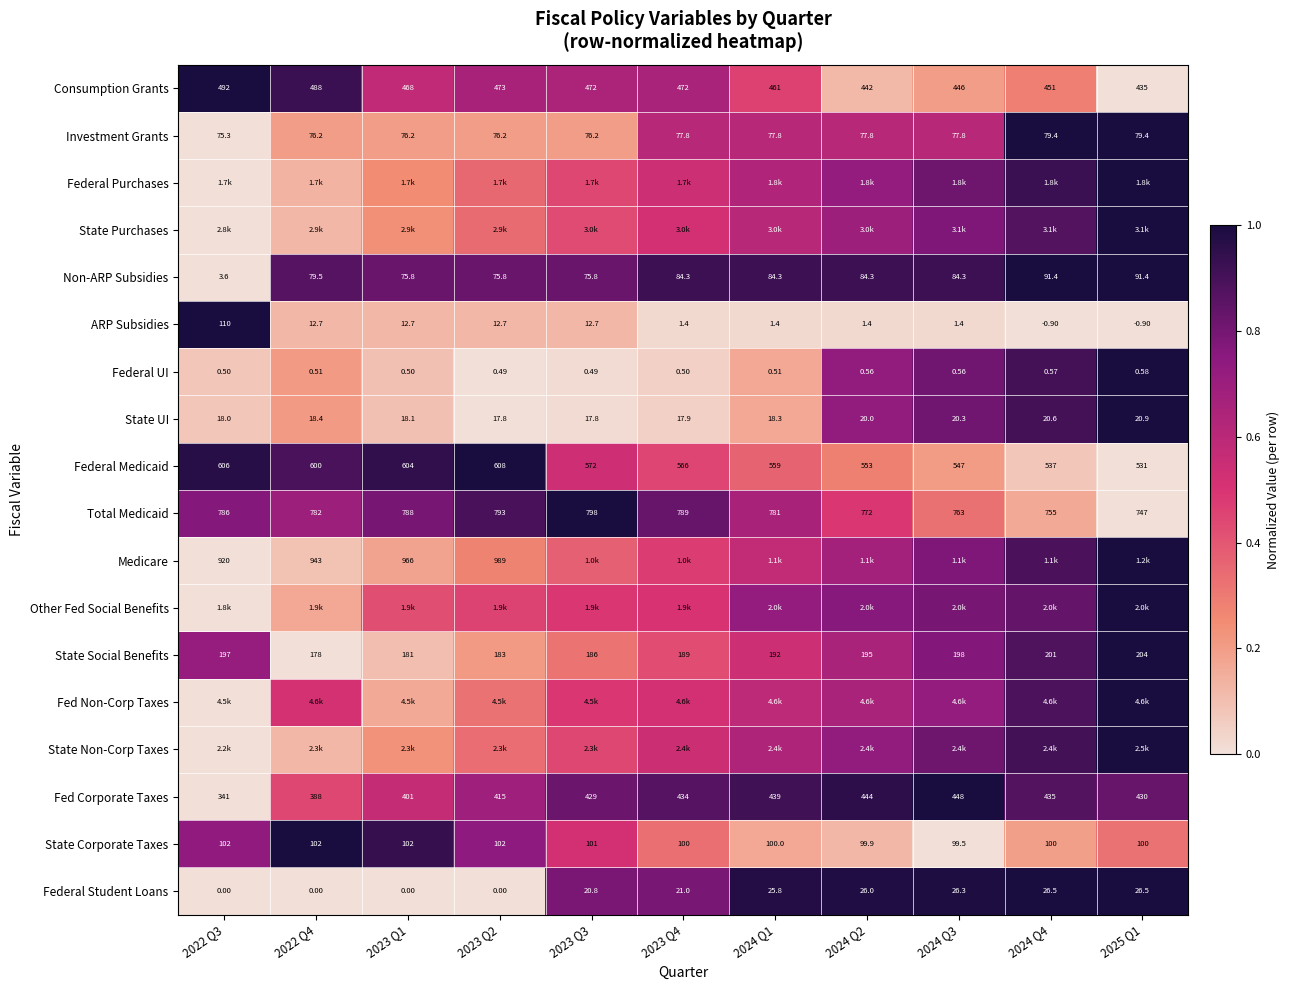

Is the value of ARP Subsidies at 2024 Q4 greater than the value of Medicare at 2023 Q2?

No